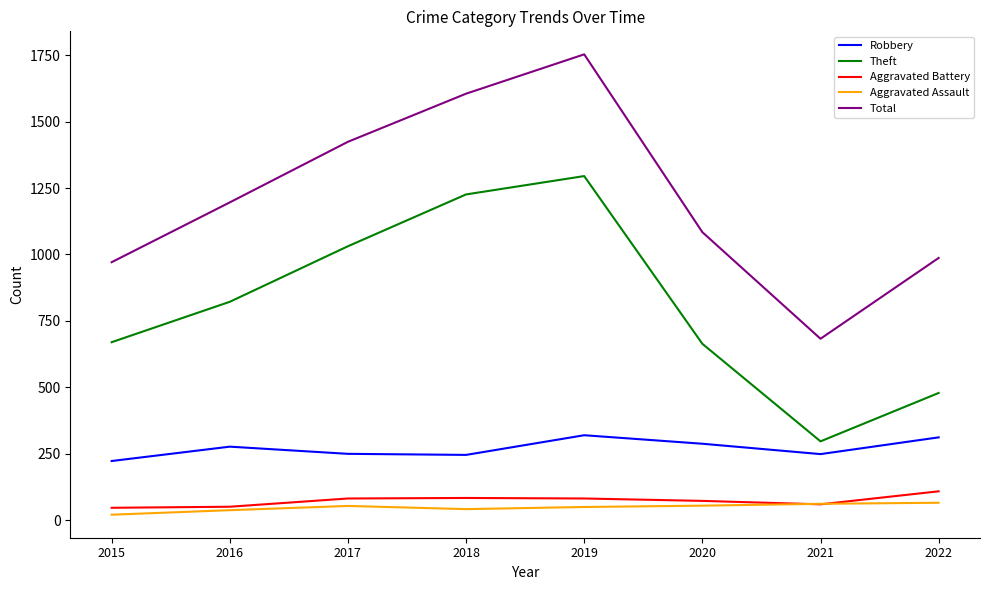

At 2020, list the series in order from smallest to largest.

Aggravated Assault, Aggravated Battery, Robbery, Theft, Total